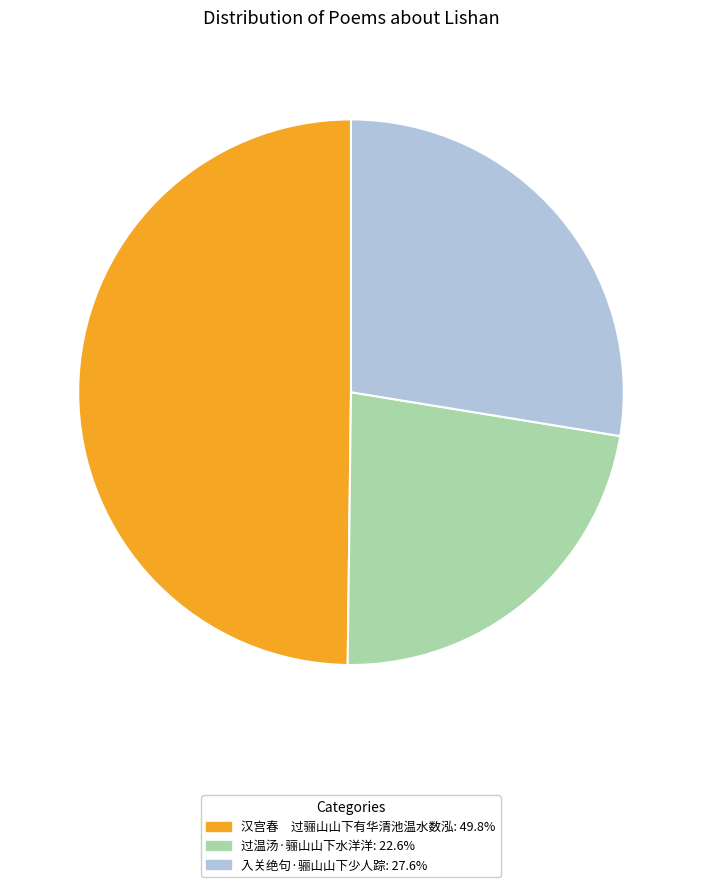

Count the number of slices in the pie.

3